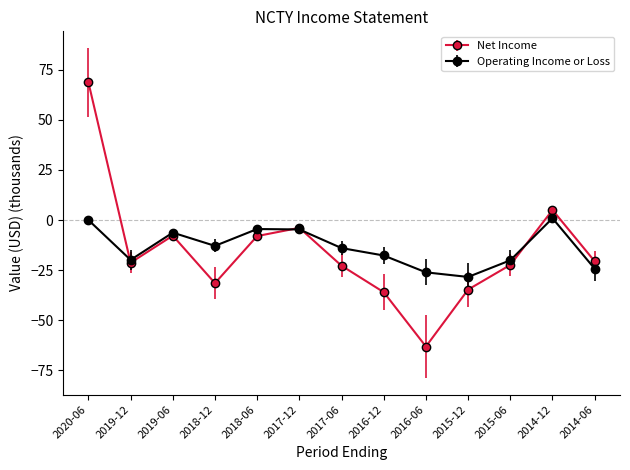

What is the difference between the highest and lowest values at 2014-12?

4.1